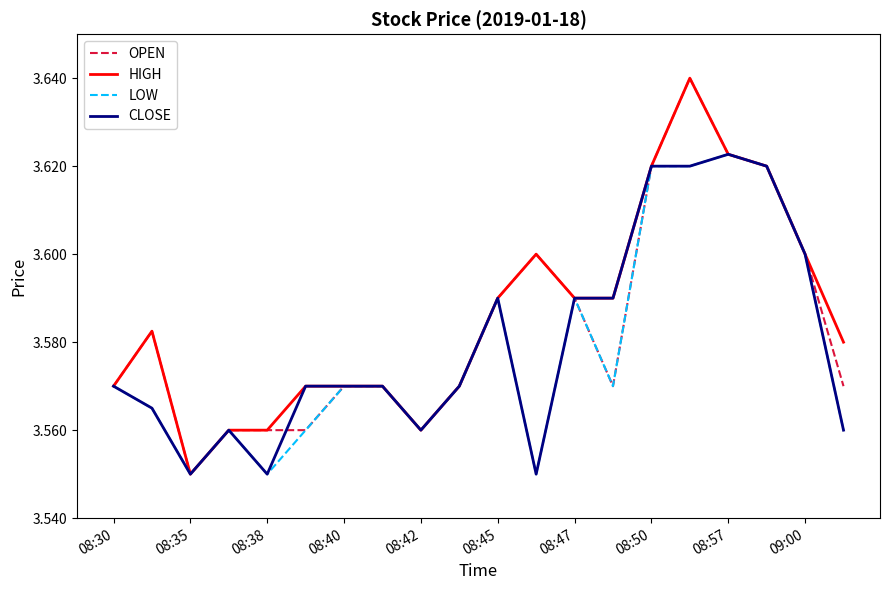

The value of OPEN at 08:30 is 0.9. True or false?

False